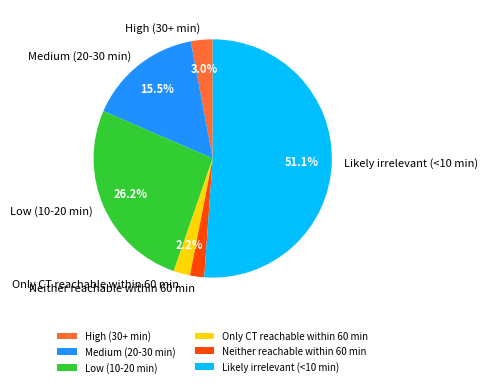

What is the total percentage of Medium (20-30 min) and High (30+ min)?

18.5%